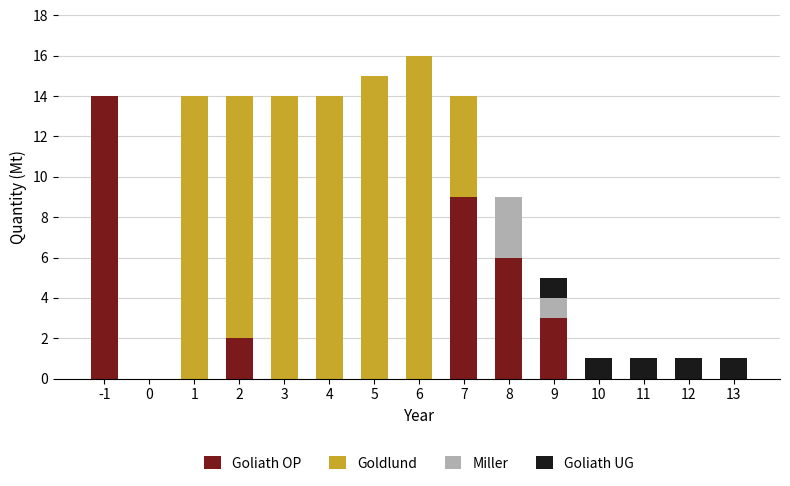

What is the highest value of the Goliath OP series?

14